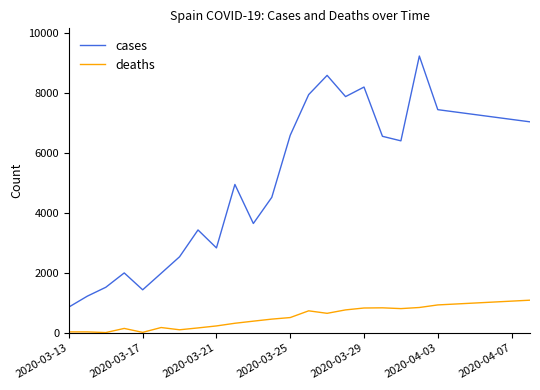

True or false: deaths and cases cross at least once.

False